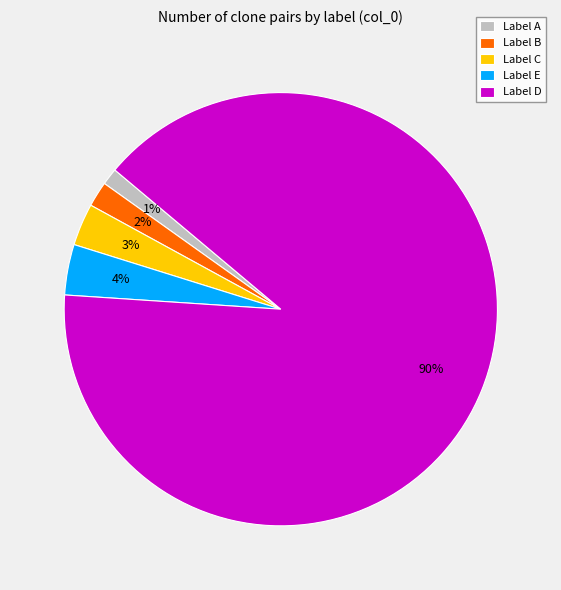

Which slice is the smallest?

Label A